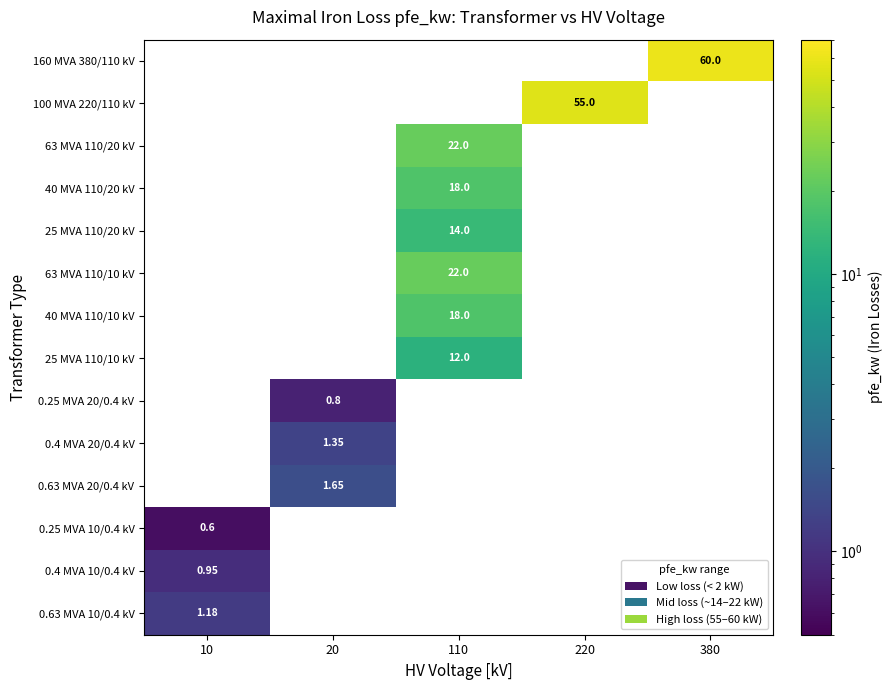

Is the value of 63 MVA 110/20 kV at 380 greater than the value of 160 MVA 380/110 kV at 380?

No